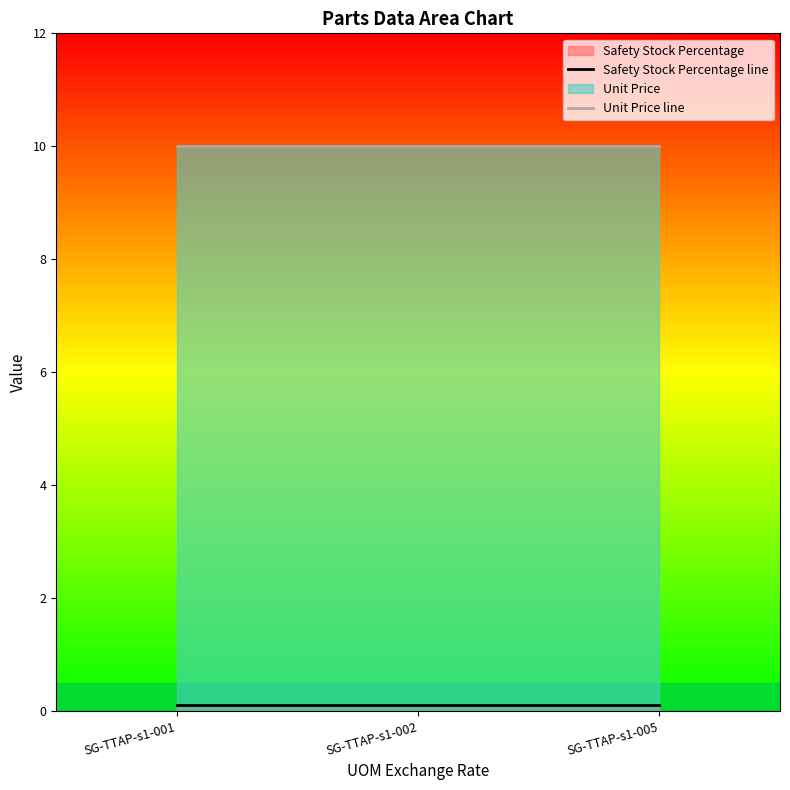

Is the value of Unit Price line at SG-TTAP-s1-005 greater than the value of Safety Stock Percentage line at SG-TTAP-s1-002?

Yes